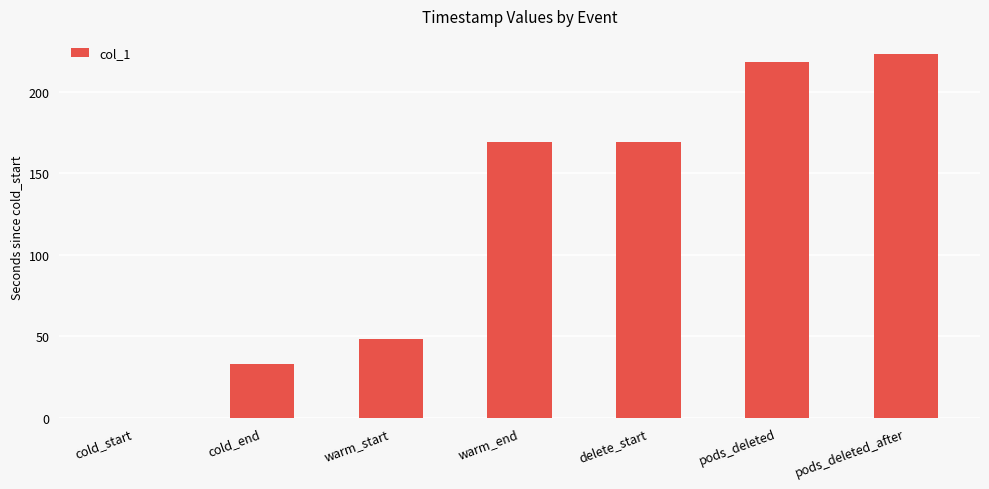

True or false: the data shows 106.1 at pods_deleted_after.

False